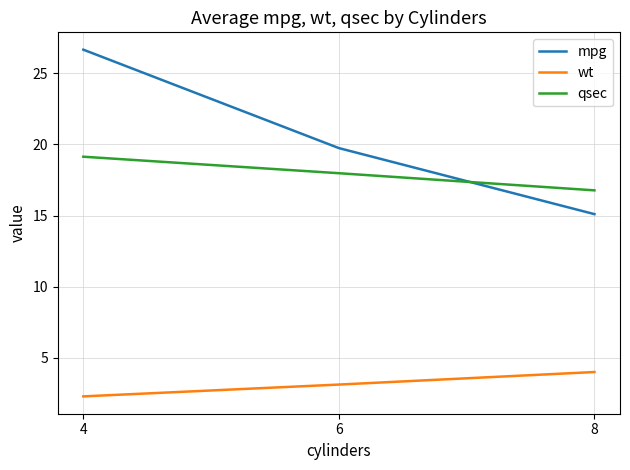

At how many categories does at least one series exceed 7?

3